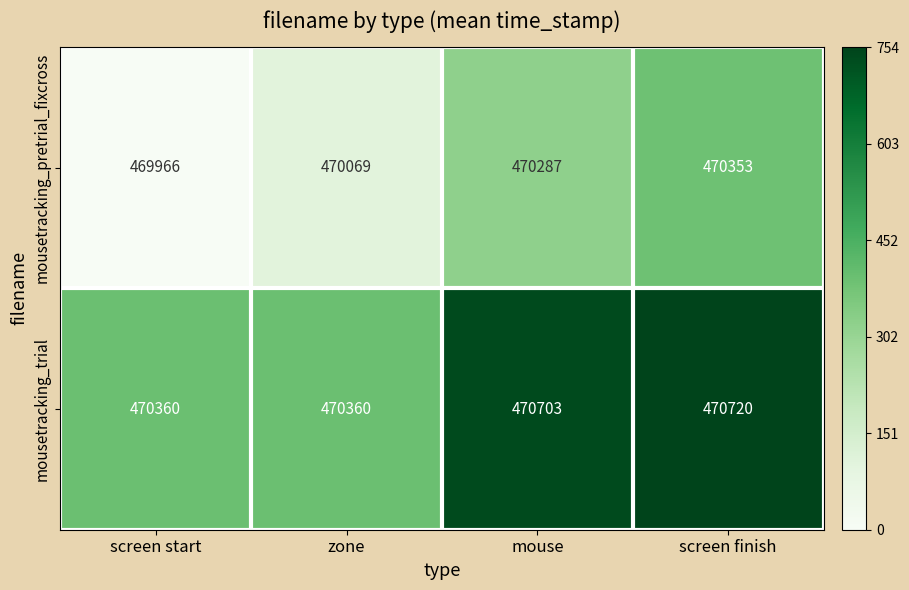

Reading right to left, what are all the values shown in this chart?

mousetracking_pretrial_fixcross: screen finish=470353	mouse=470287	zone=470069	screen start=469966
mousetracking_trial: screen finish=470720	mouse=470703	zone=470360	screen start=470360